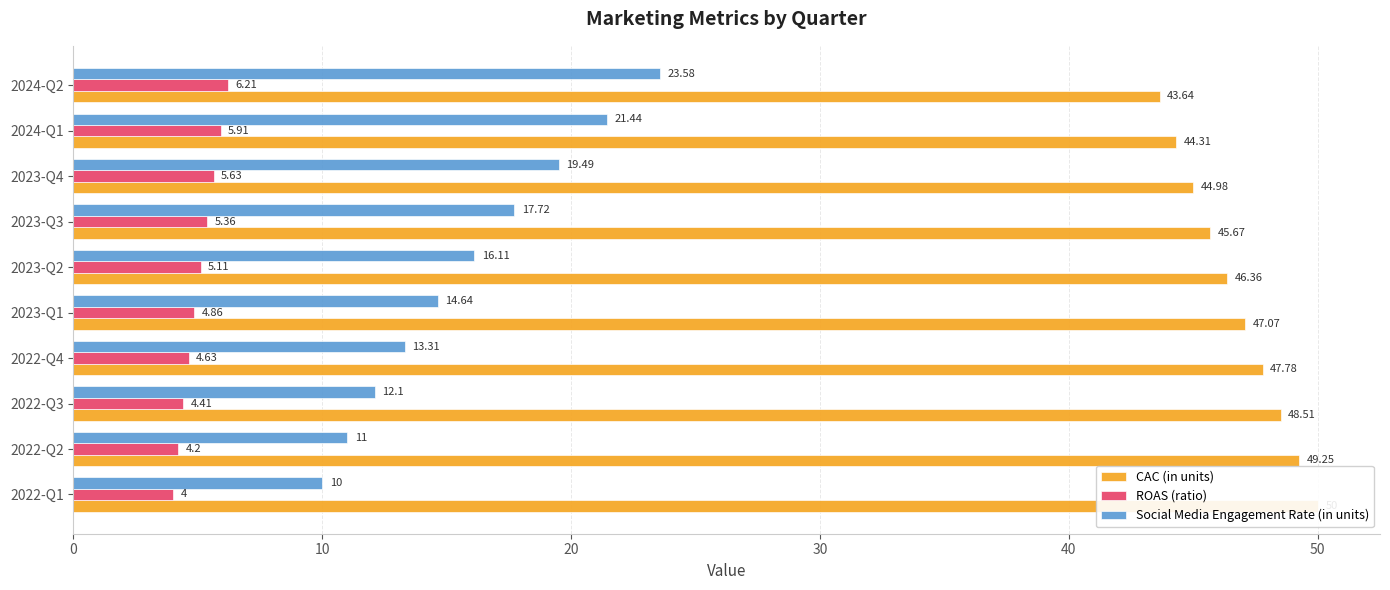

What position from the left is 10?

2